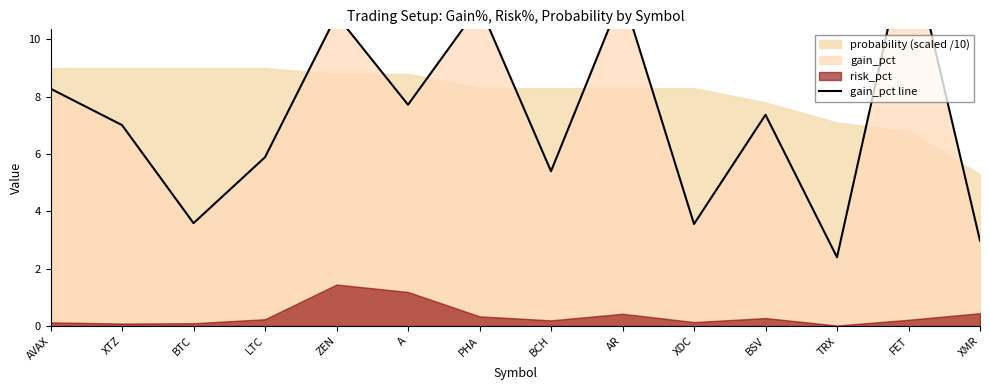

True or false: the data has more than 0 interior local peaks.

True